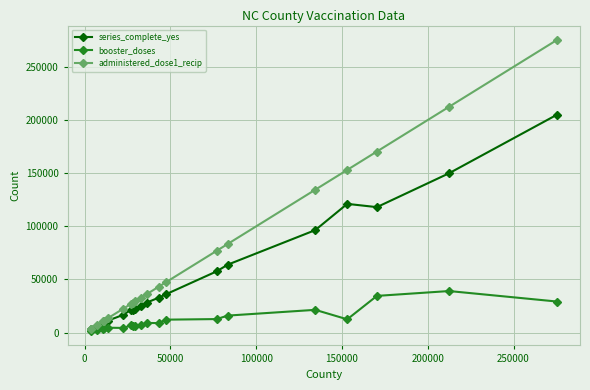

Which series has the largest total across all categories?

administered_dose1_recip